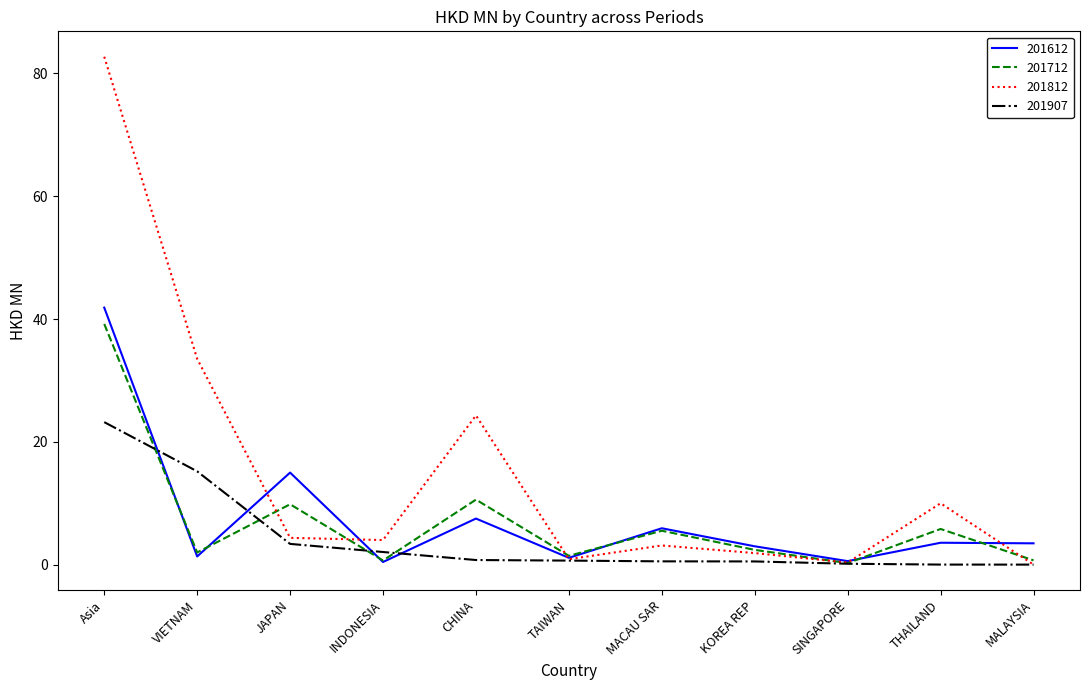

Is it true that 201712 equals 57.6 at Asia?

False